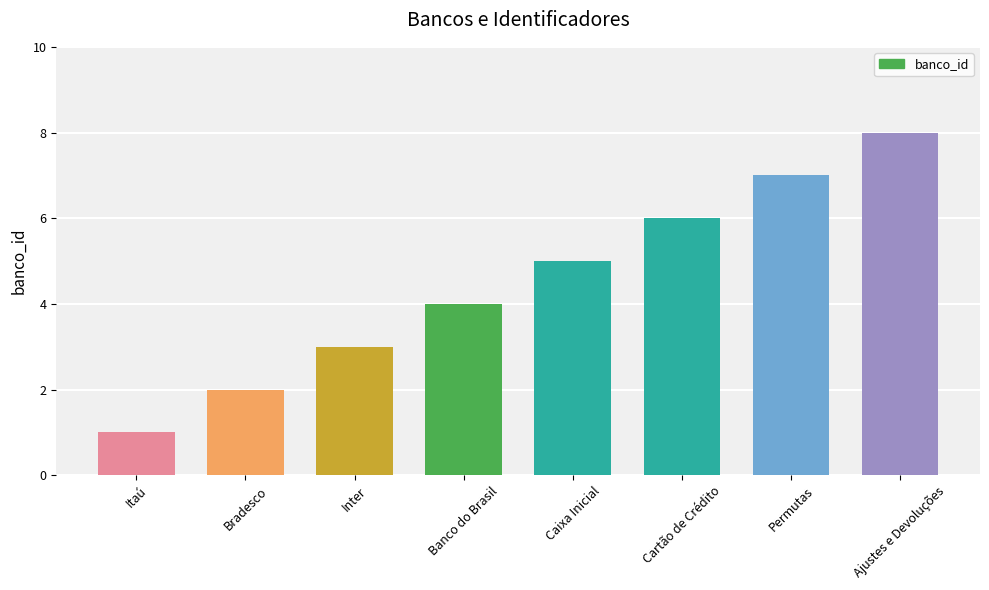

What is the change in value from Itaú to Inter?

+2